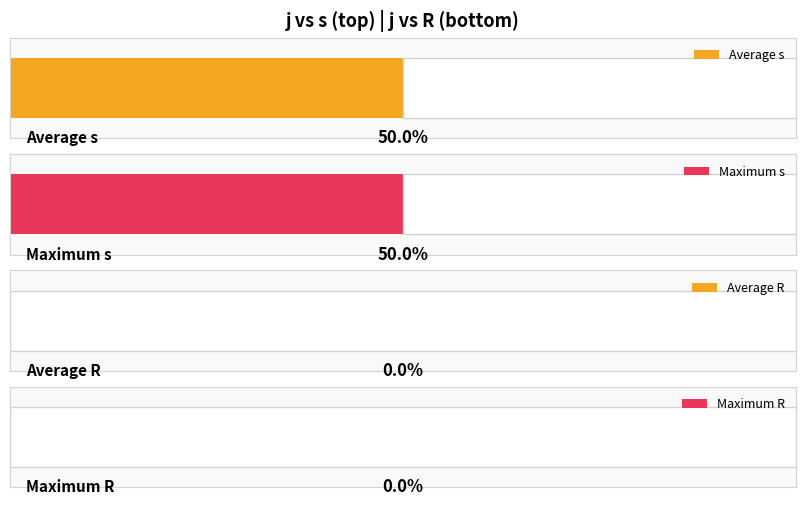

Are the bars grouped side by side (vs. stacked)?

Yes